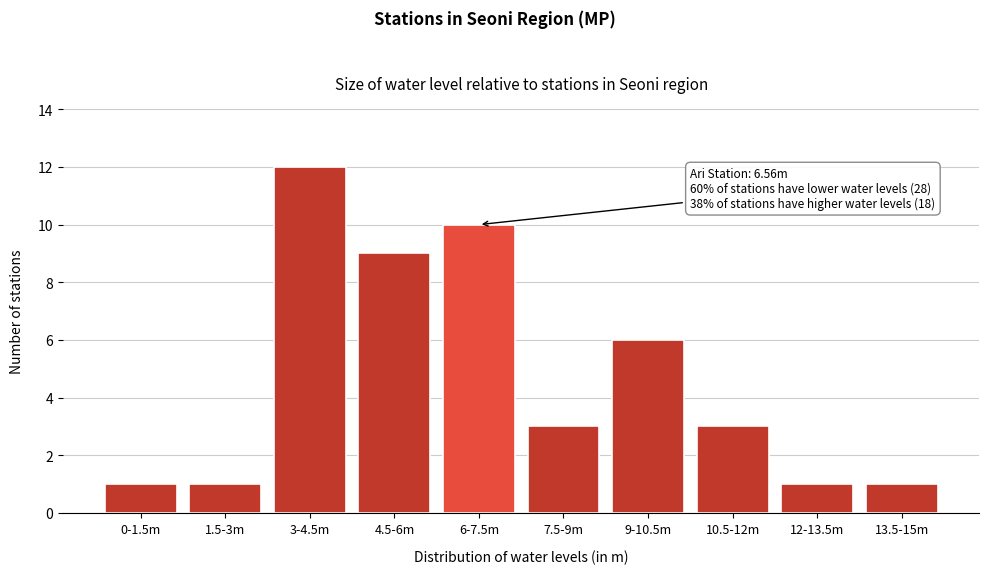

Reading left to right, transcribe all the data shown in this chart.

1	1	12	9	10	3	6	3	1	1